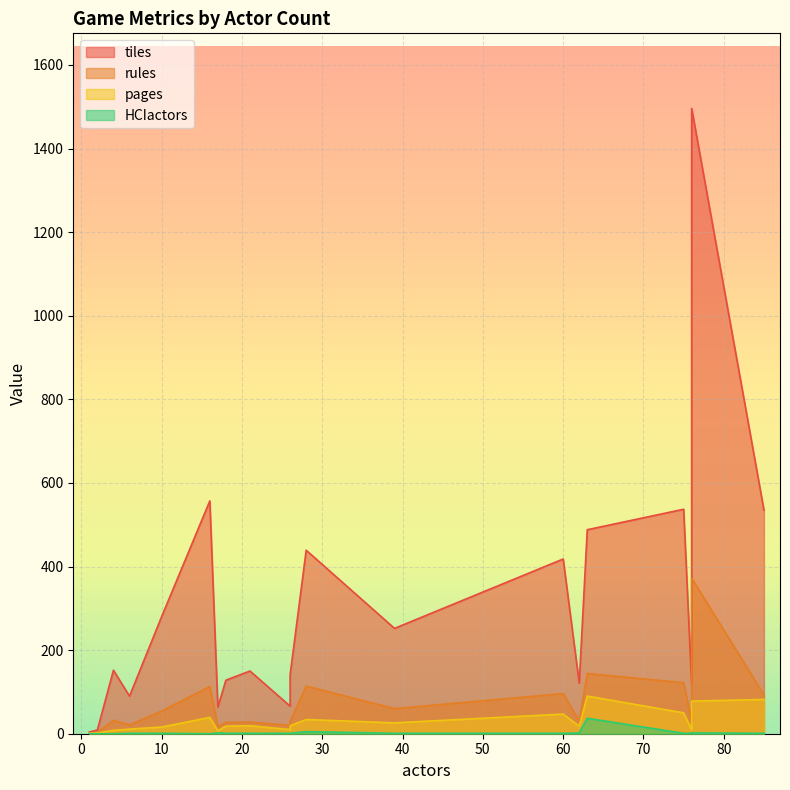

Is it true that pages equals 129 at 7?

False